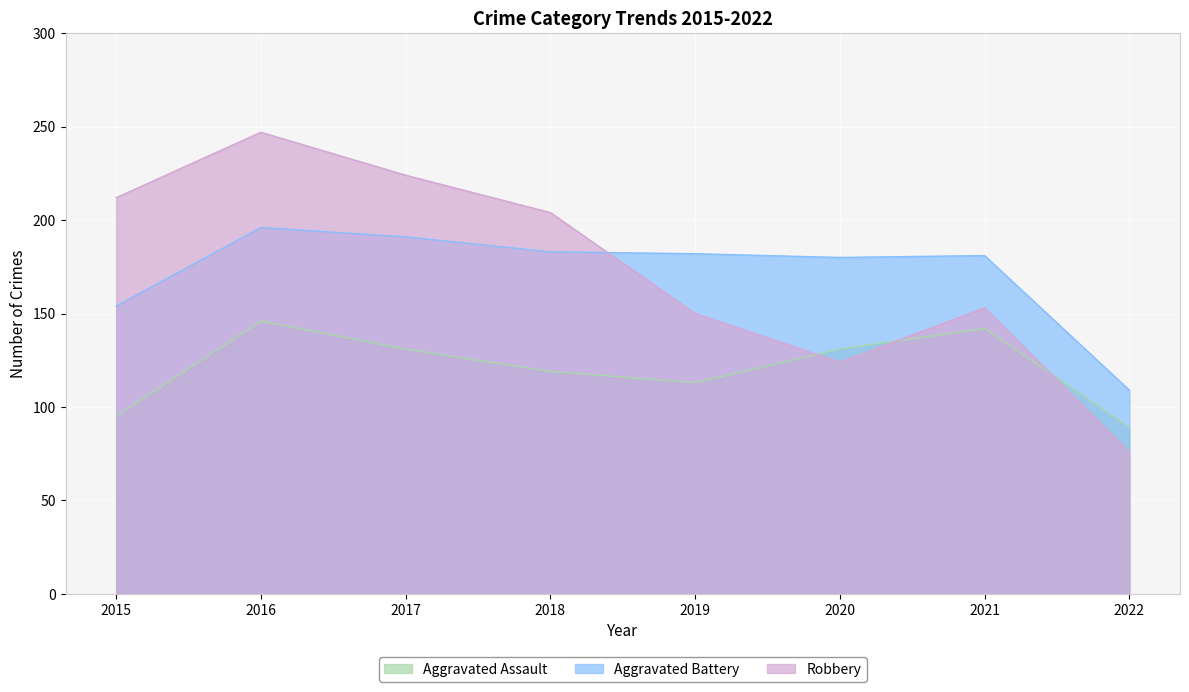

True or false: Robbery and Aggravated Assault intersect in this chart.

True